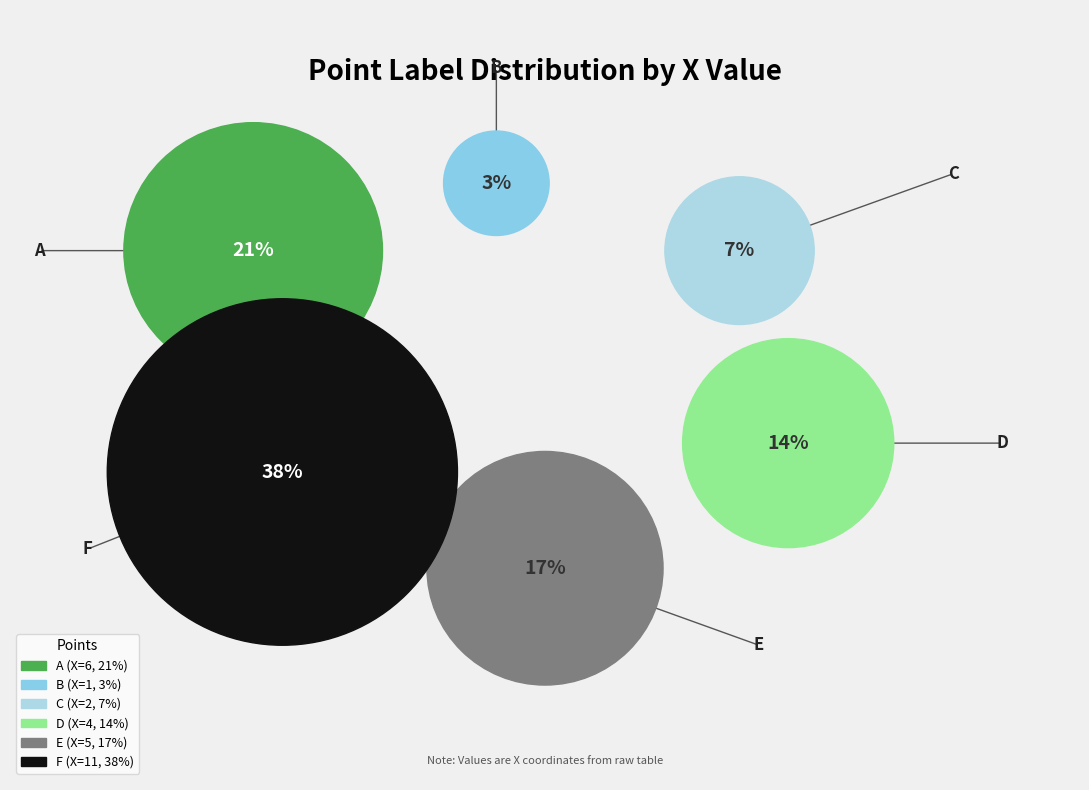

How much of the chart is everything except F?

62.1%